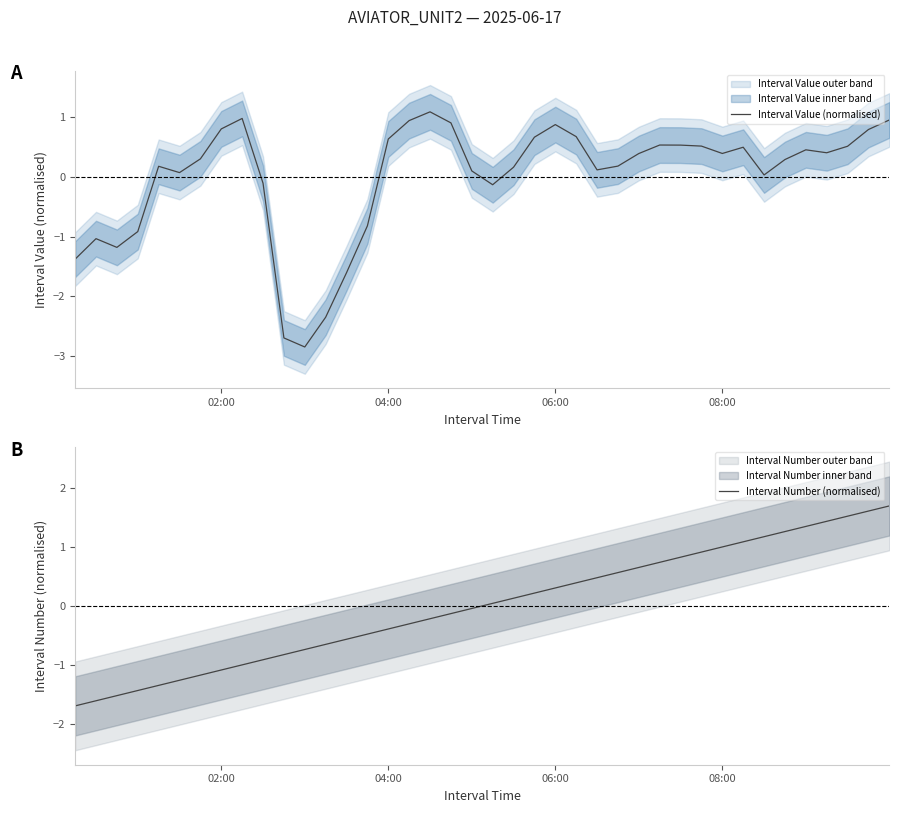

How many lines are shown in the chart?

2